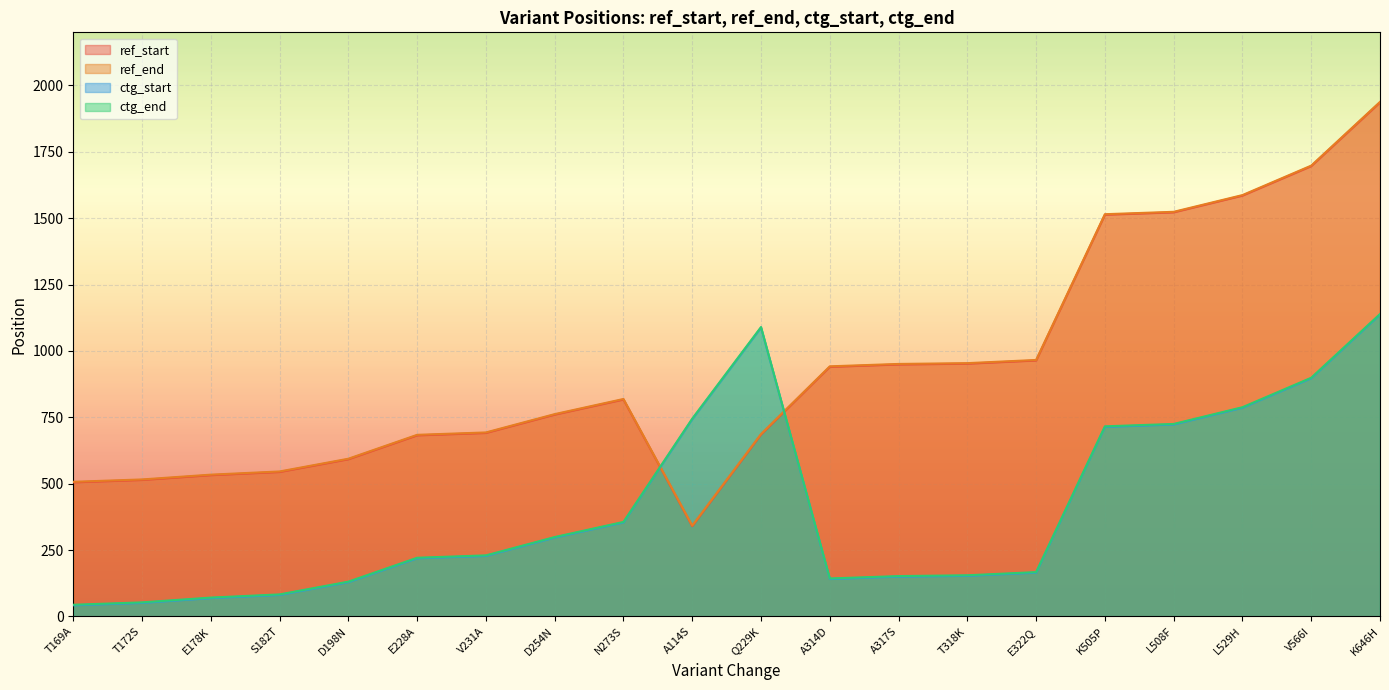

Between E178K and T172S, which is larger?

E178K